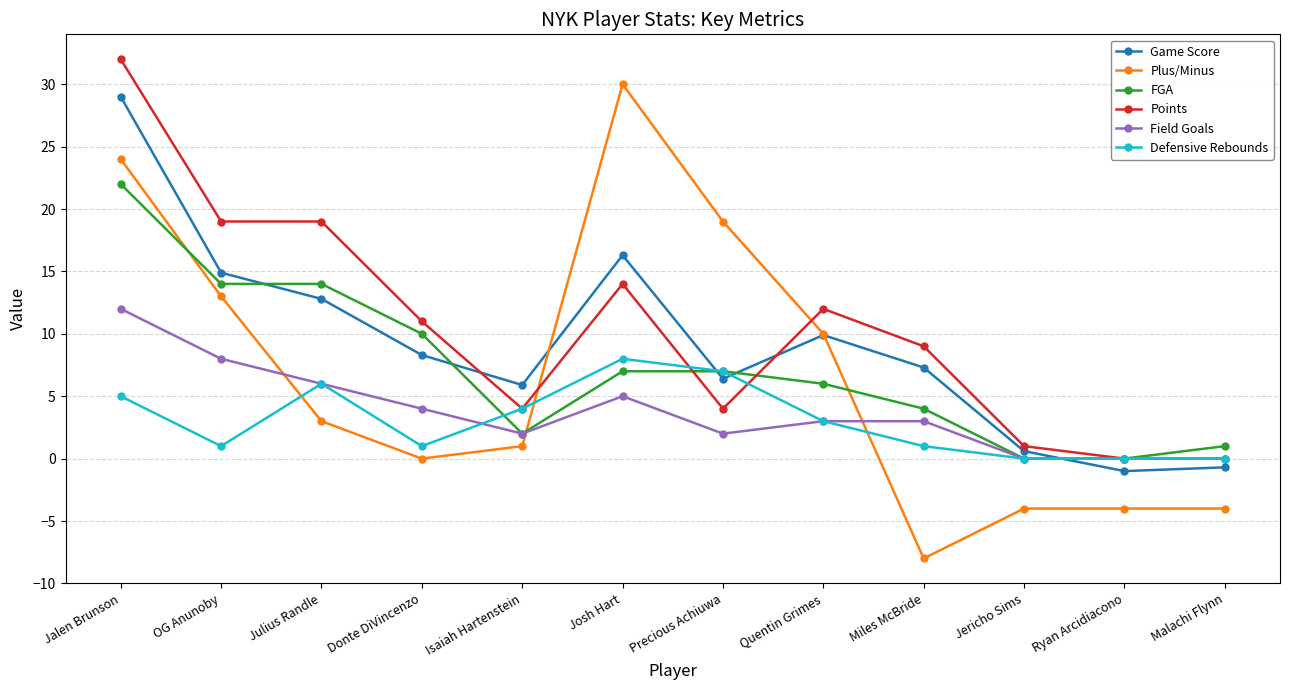

What is the spread (max minus min) of values at Malachi Flynn?

5.0